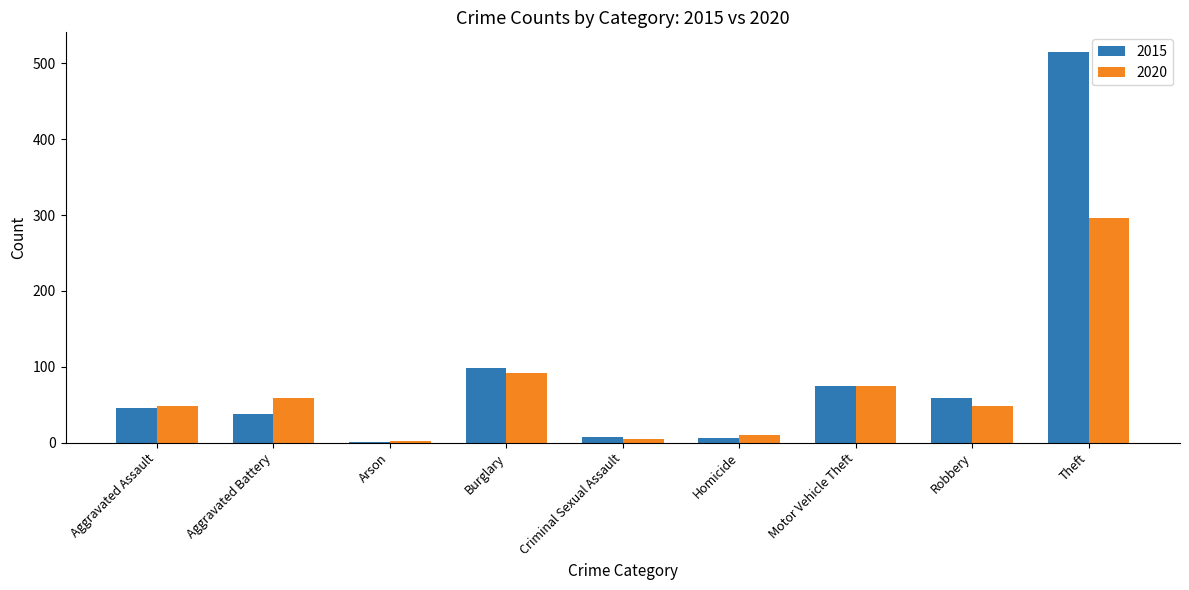

What is the sum of all 2020 values?

635